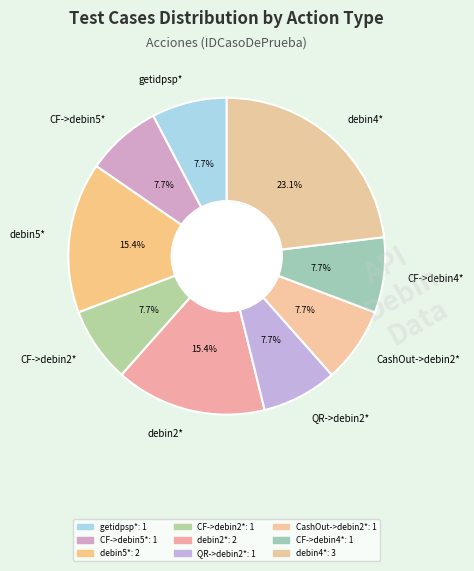

What is the largest slice in the pie chart?

debin4*